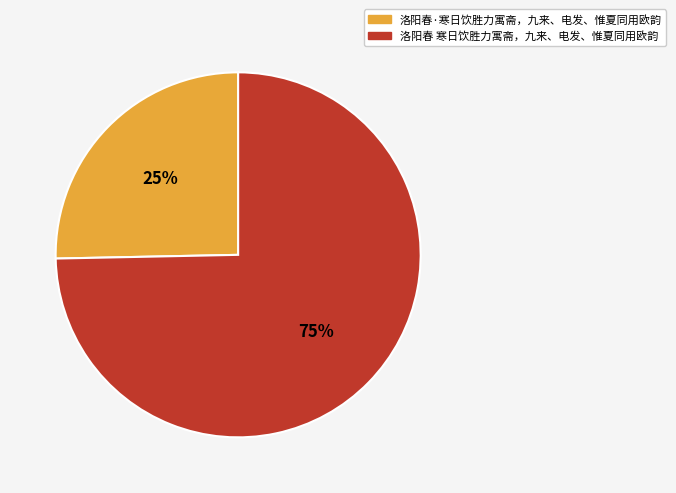

To the nearest percent, what is the combined percentage of 洛阳春 寒日饮胜力寓斋，九来、电发、惟夏同用欧韵 and 洛阳春·寒日饮胜力寓斋，九来、电发、惟夏同用欧韵?

100%